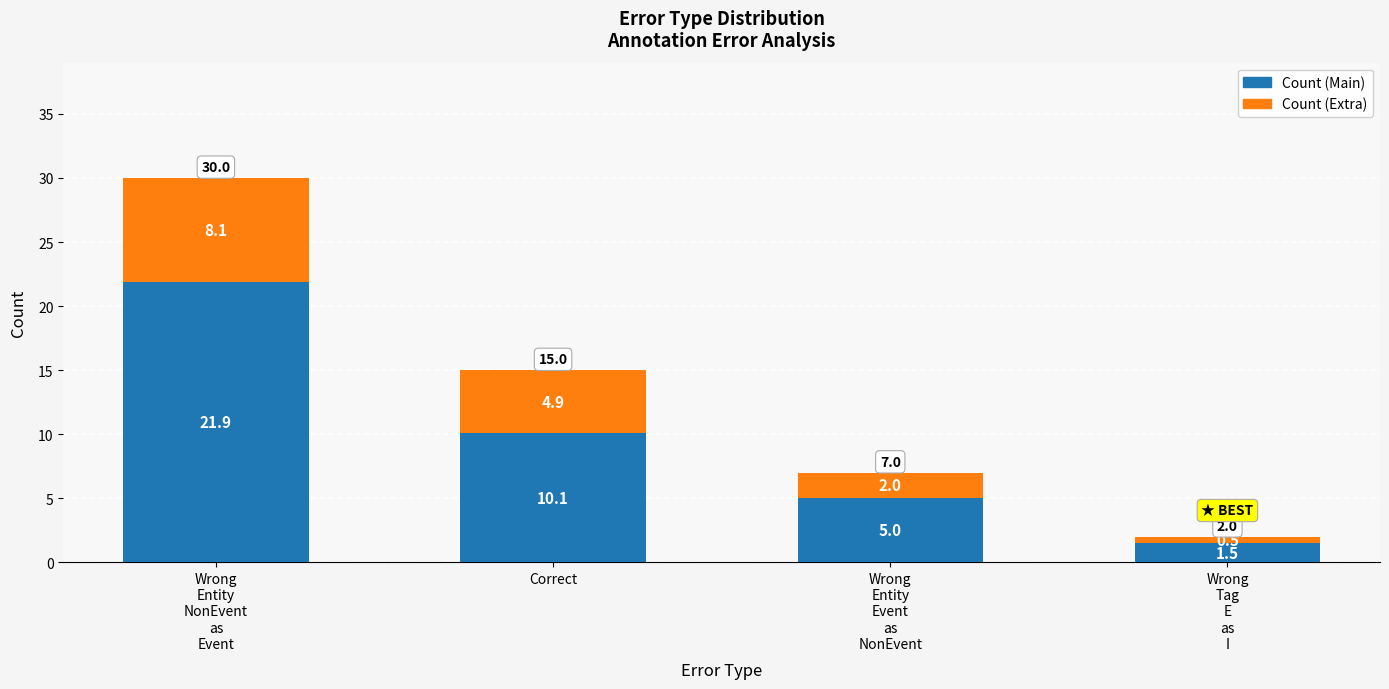

At which category is the sum across all series the highest?

Wrong
Entity
NonEvent
as
Event